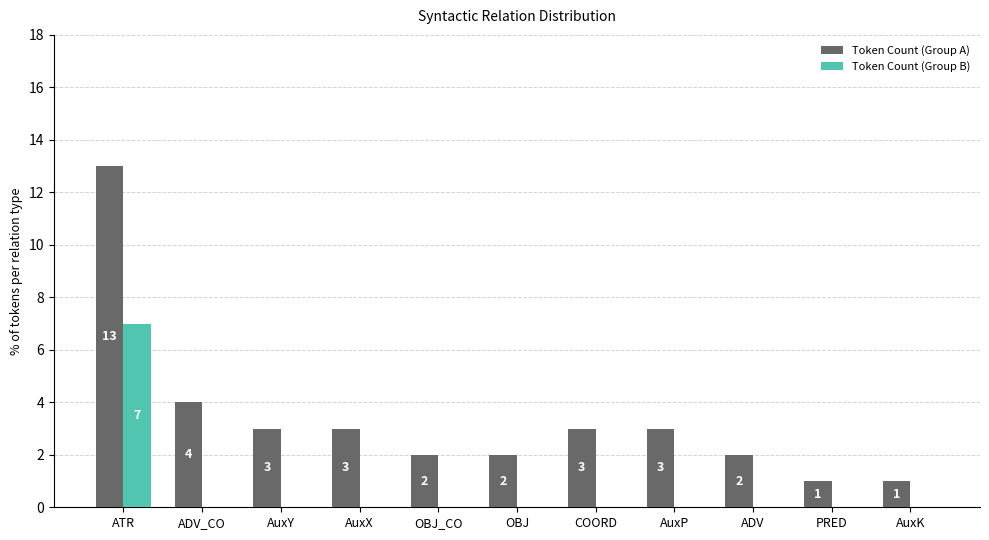

The value of Token Count (Group B) at AuxP is 3. True or false?

False